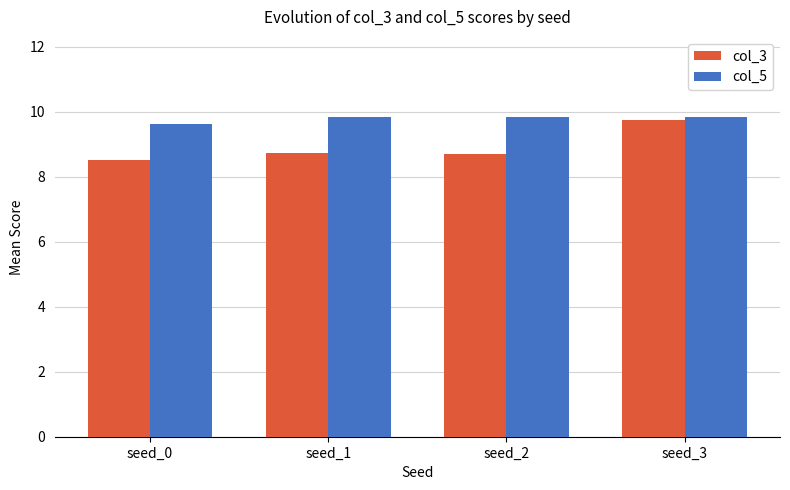

Which series has the largest range (max minus min)?

col_3